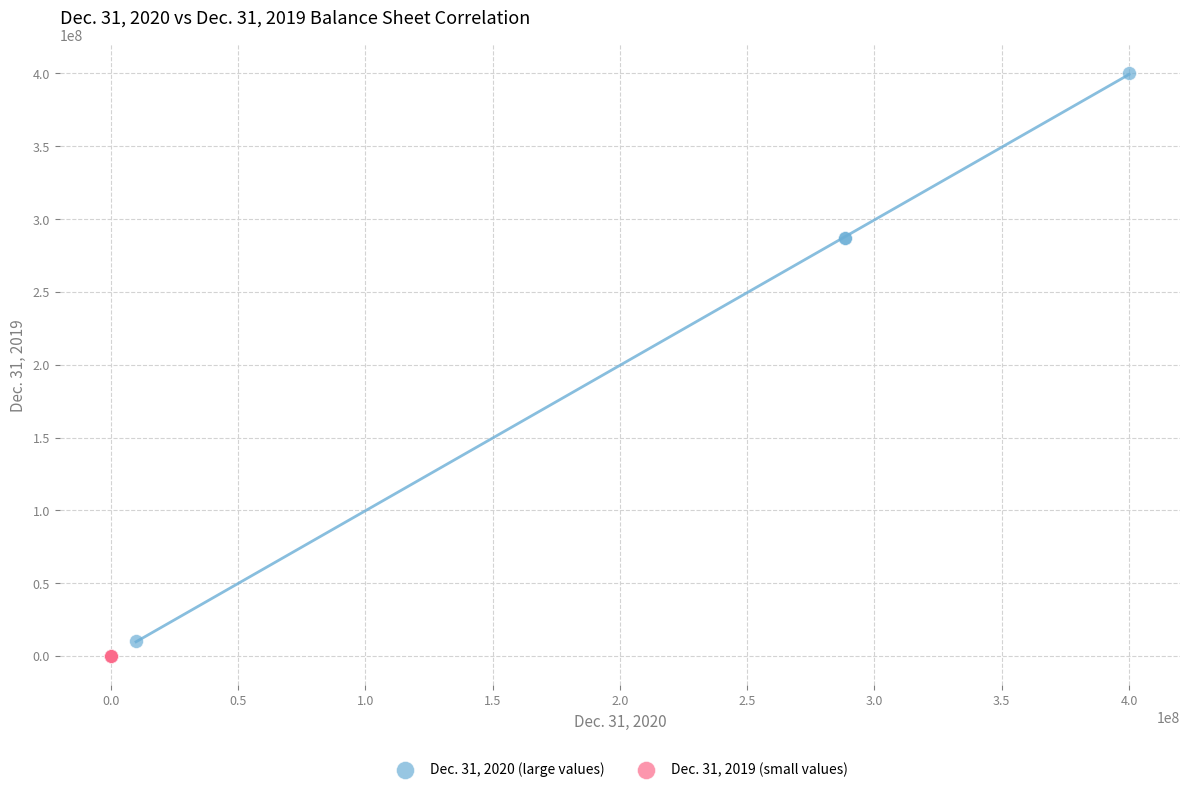

Which series has the widest spread of Y values?

Dec. 31, 2020 (large values)